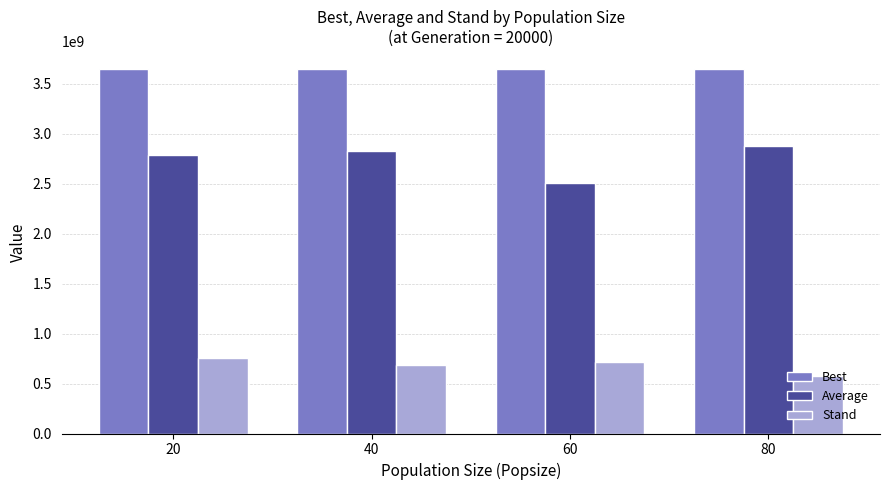

What is the difference between the highest and lowest values at 80?

3068017700